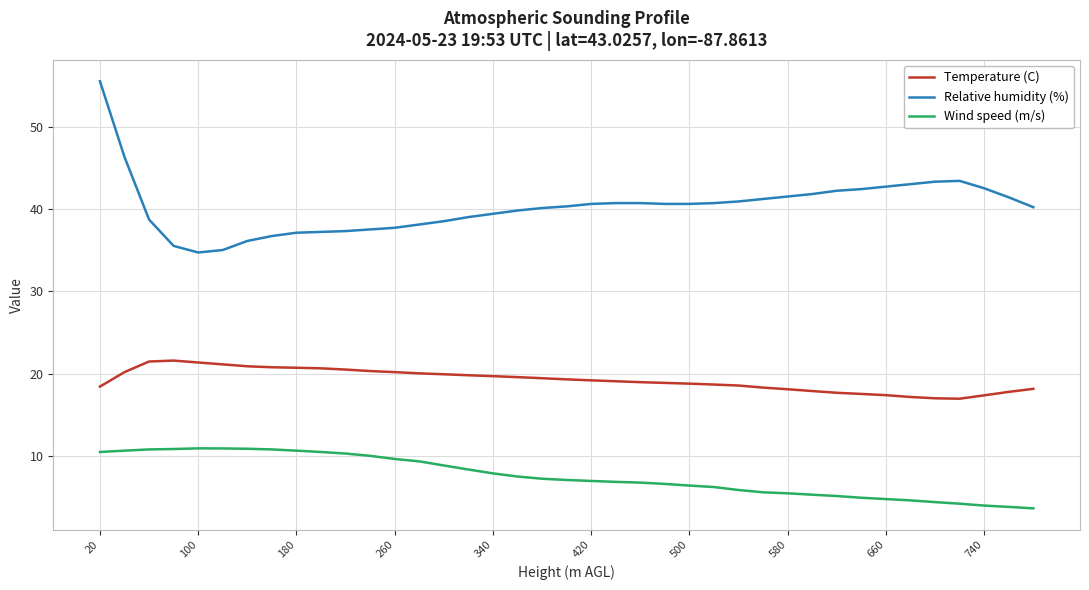

Which series has the largest range (max minus min)?

Relative humidity (%)